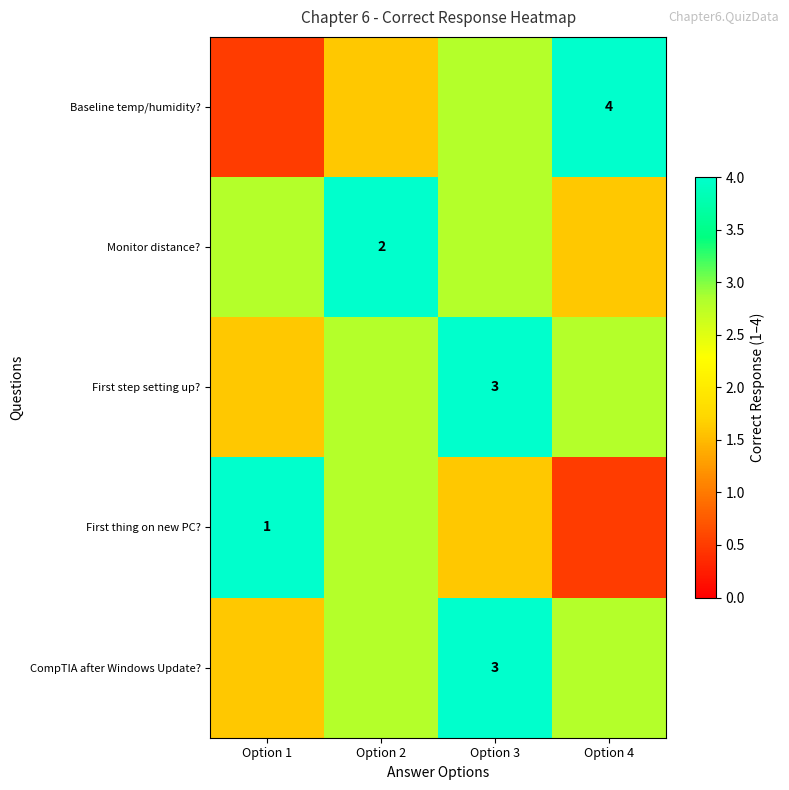

True or false: Baseline temp/humidity? has a value of 4.0 at Option 4.

True